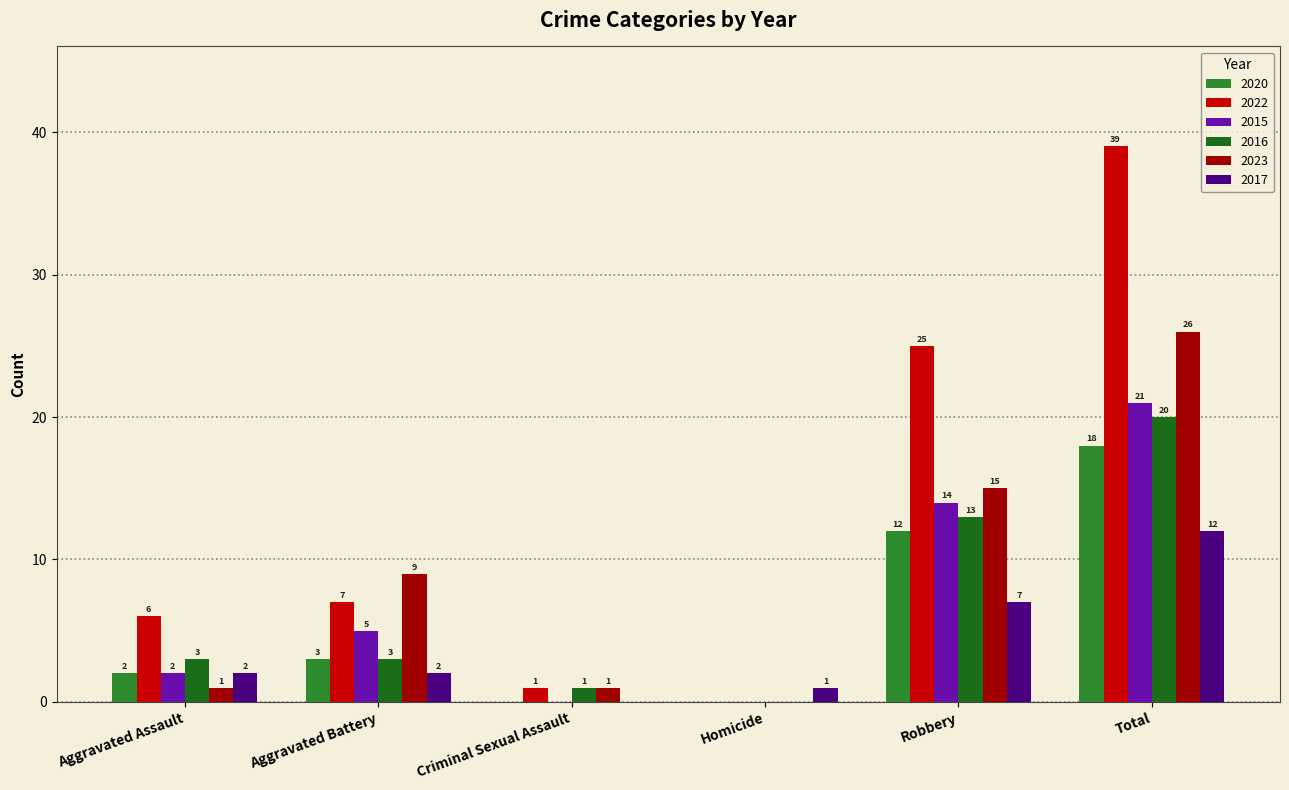

How many positive values does the 2017 series have?

5